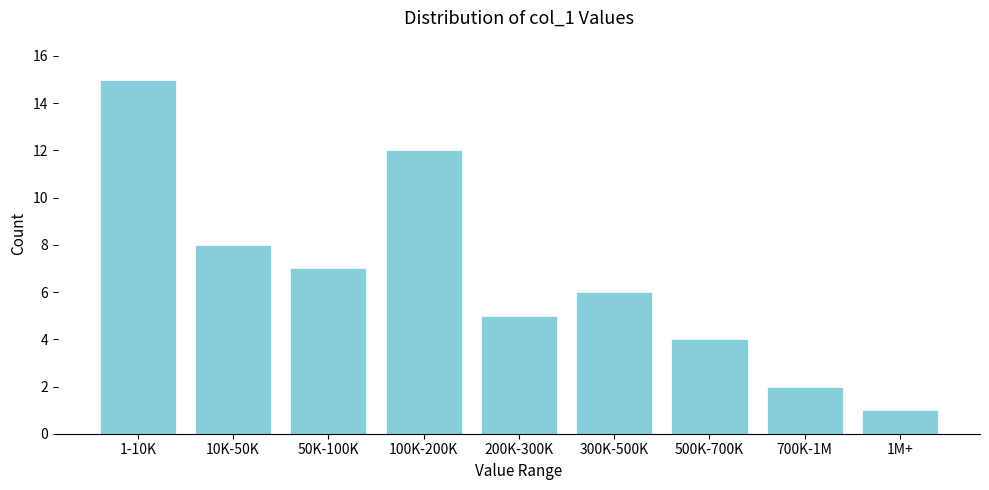

Reading left to right, what are all the values shown in this chart?

15	8	7	12	5	6	4	2	1